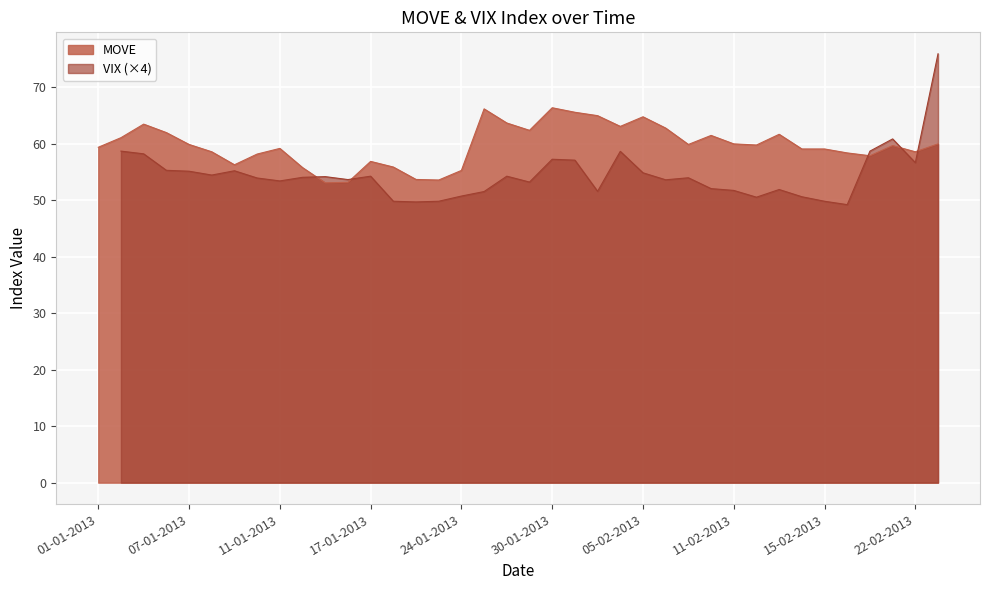

At which category does the data reach its first local valley?

6